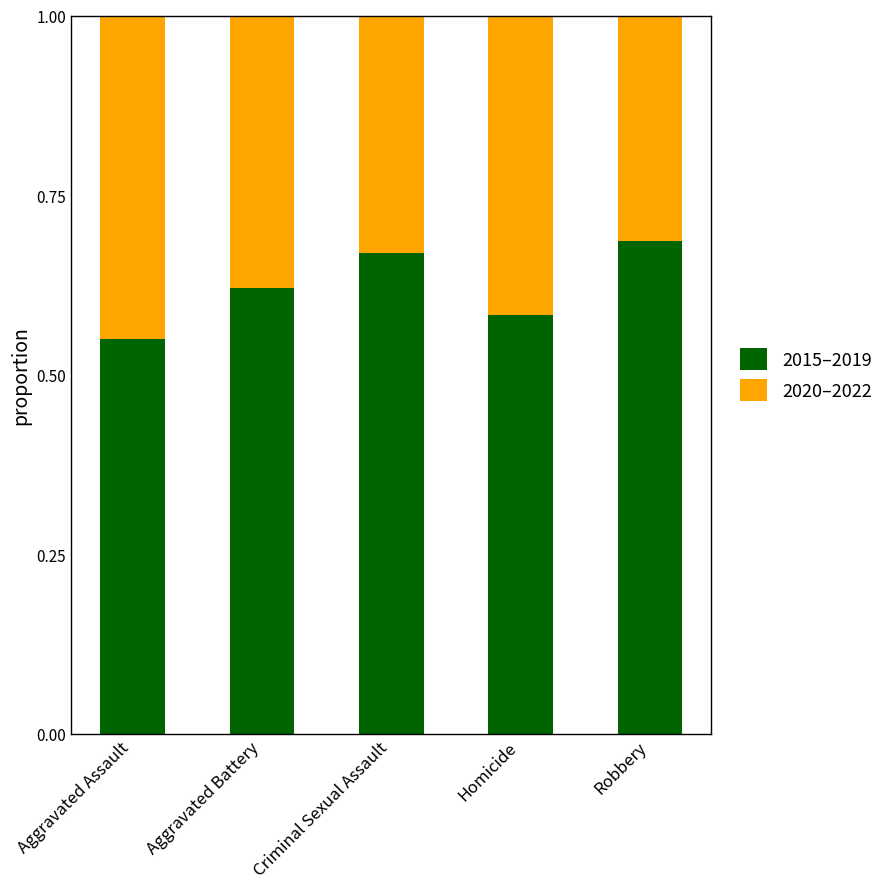

List the labels in order of 2015–2019 value, largest first.

Robbery, Criminal Sexual Assault, Aggravated Battery, Homicide, Aggravated Assault